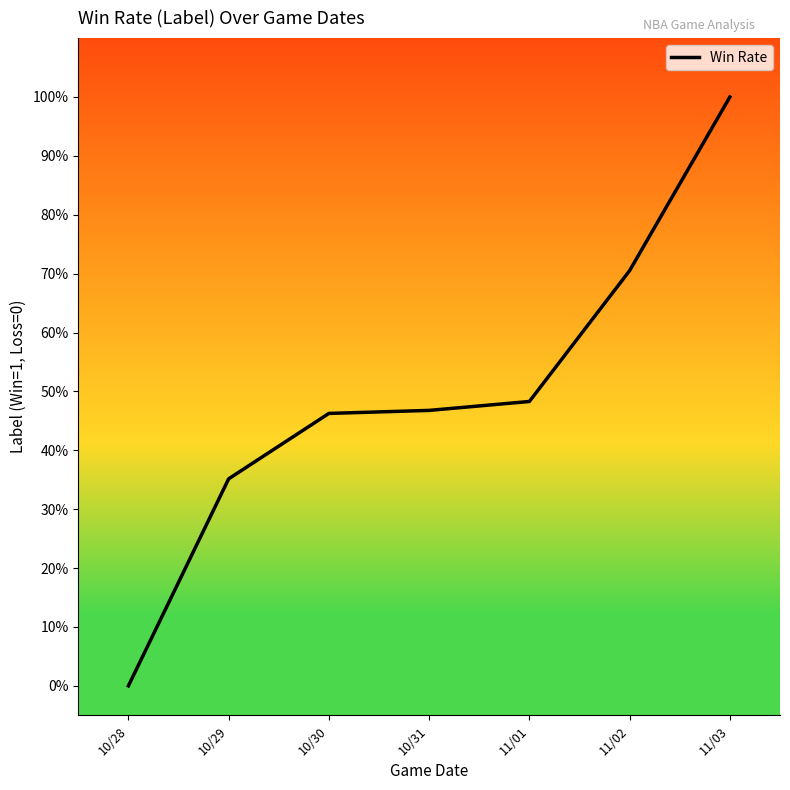

Is this an area chart (filled region under the line)?

No